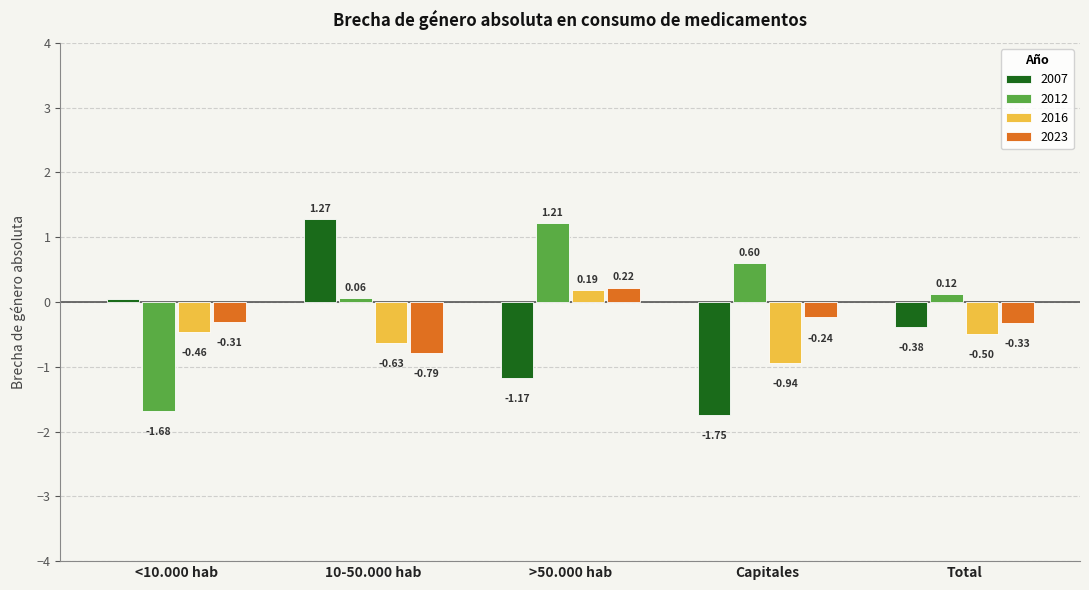

How many values in 2016 are below zero?

4